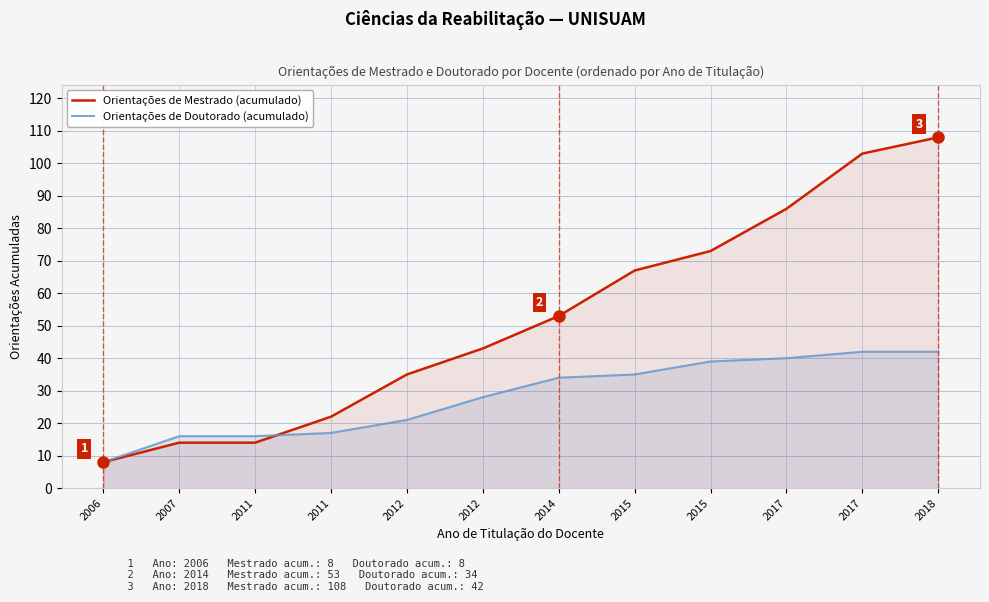

Which series changed the most between 2015 and 2017?

Orientações de Mestrado (acumulado)